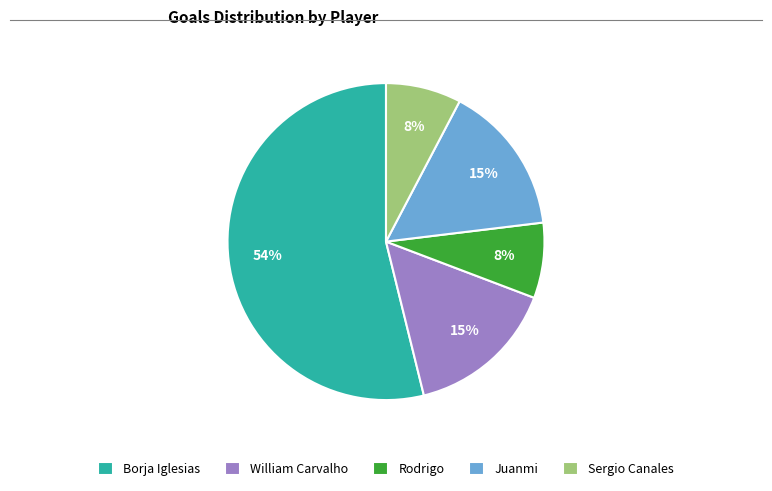

Which slice represents more than half of the pie?

Borja Iglesias